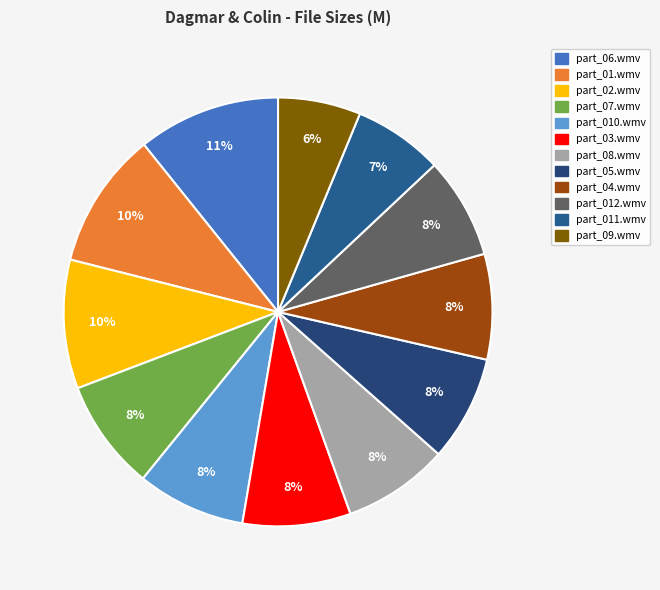

Does part_011.wmv represent more than half of the total?

No